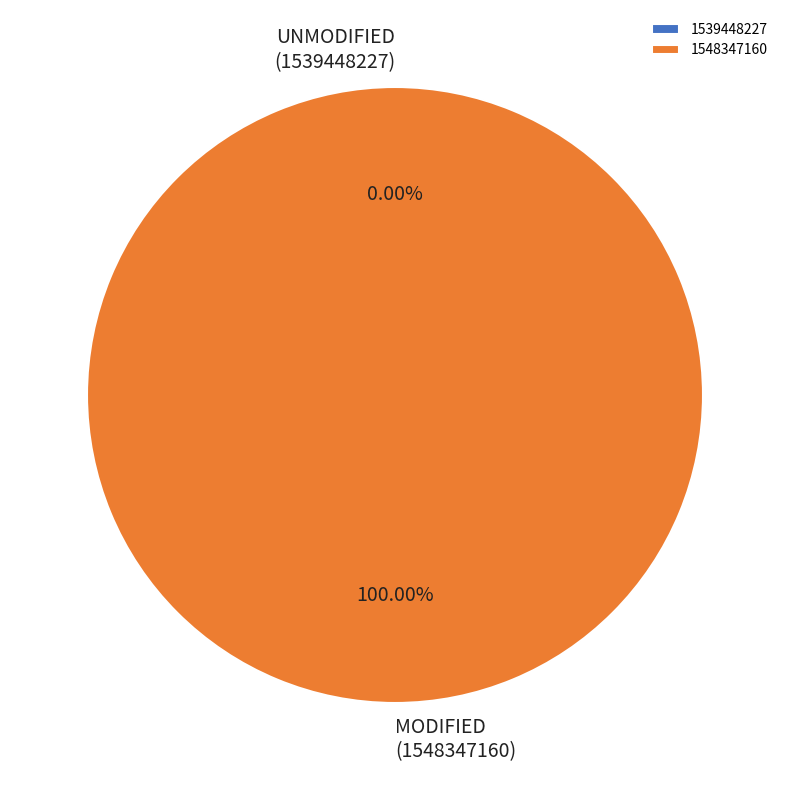

What is the largest slice in the pie chart?

1548347160